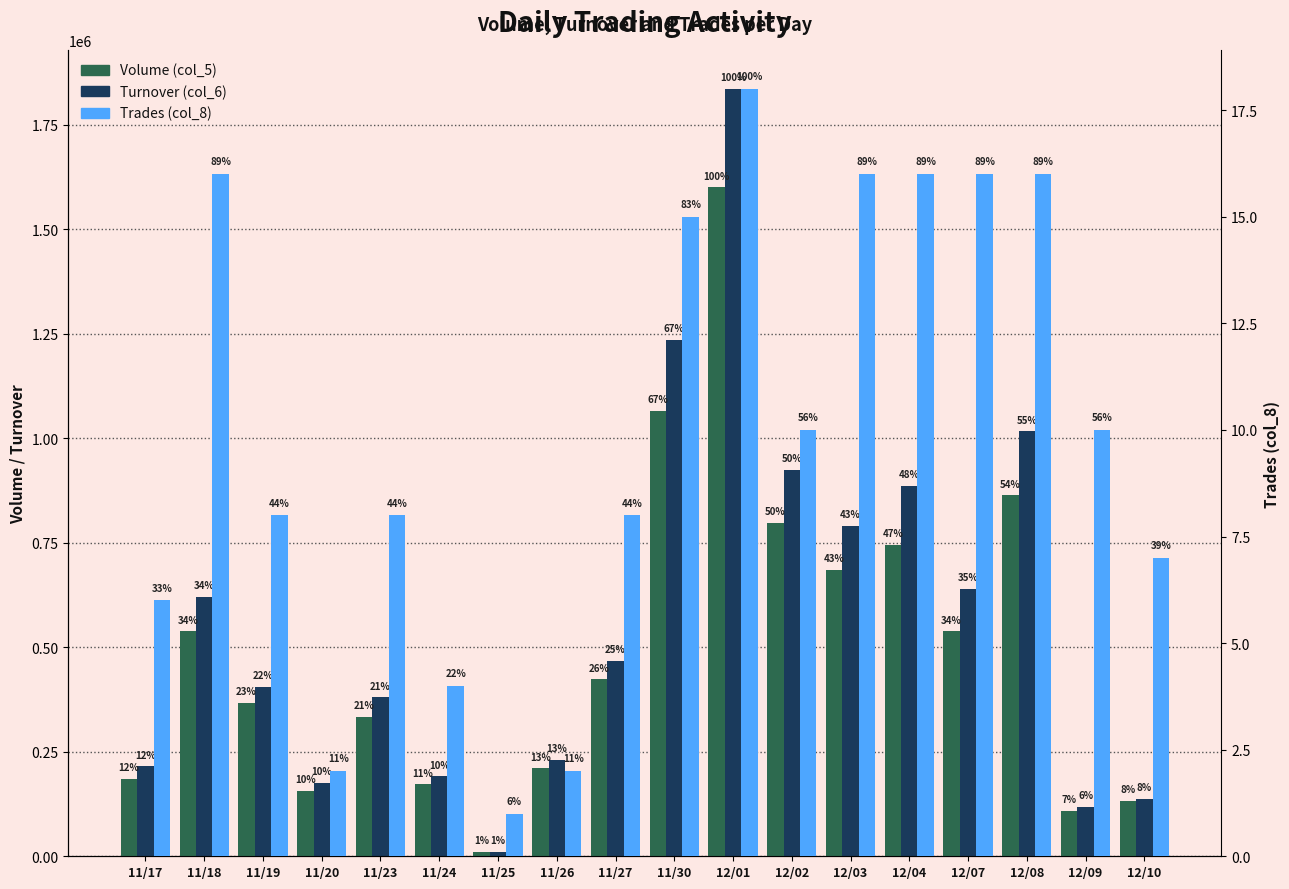

What is the sum of the Trades (col_8) values at 12/04 and 12/07?

32